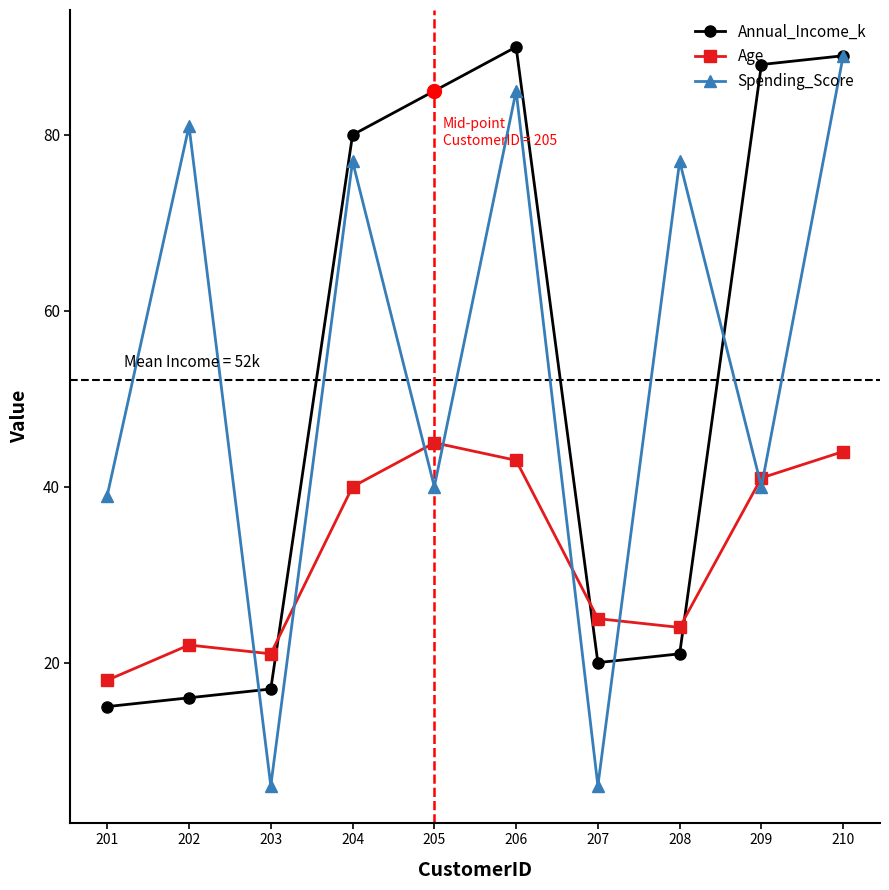

What is the spread (max minus min) of values at 210?

45